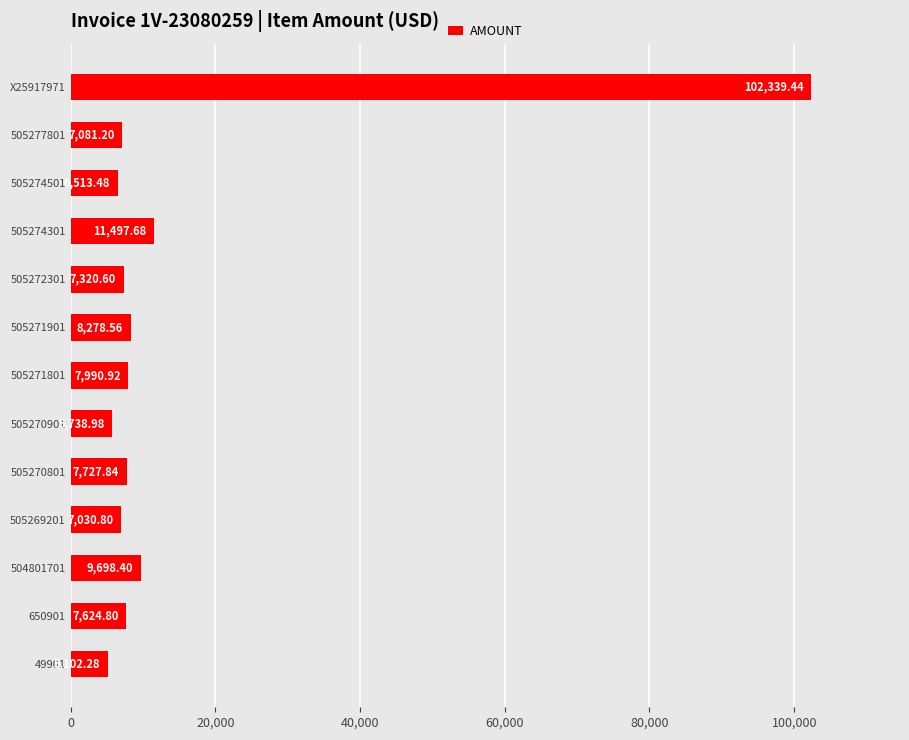

How many values exceed 7624?

7